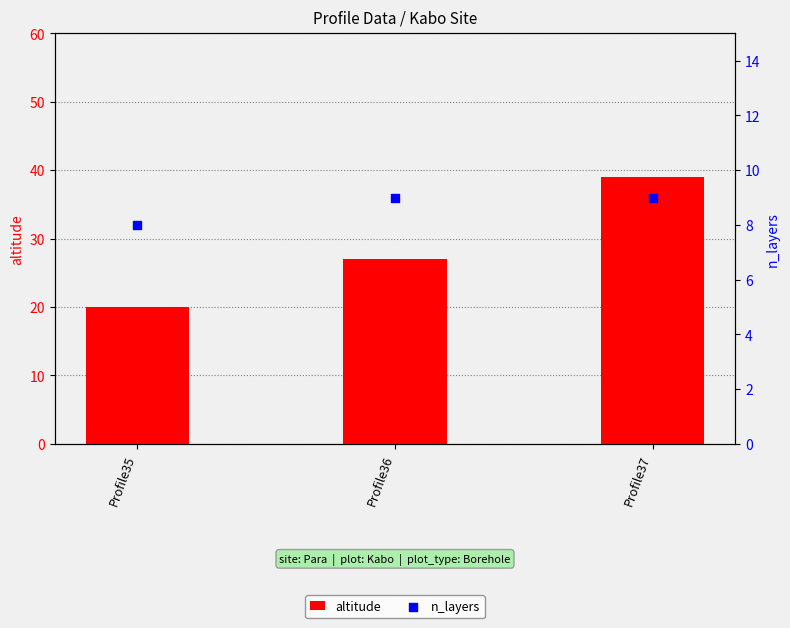

What are all the series names shown in the legend?

altitude, n_layers